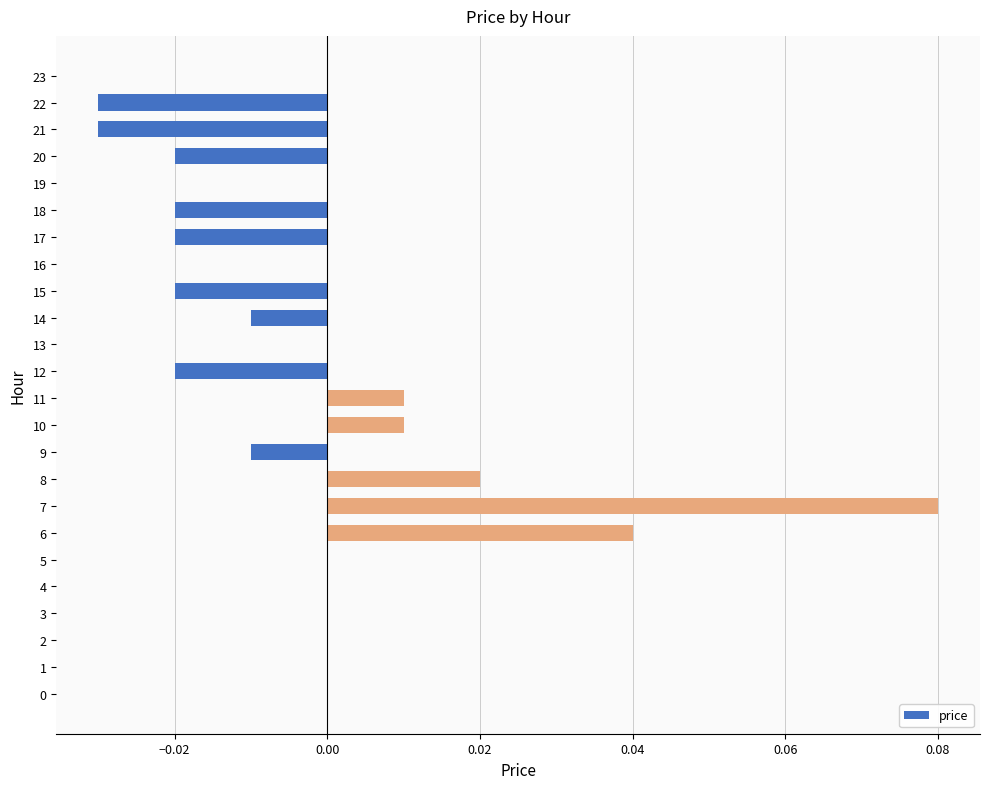

Between 5 and 9, which is larger?

5